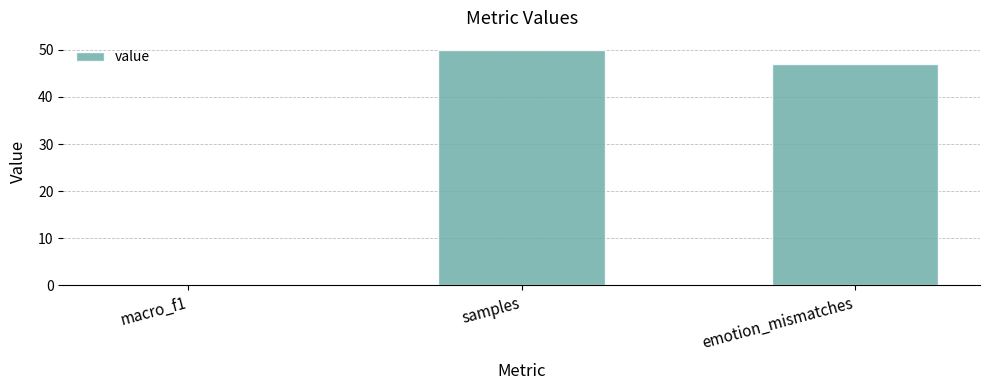

What is the sum of all values?

97.0